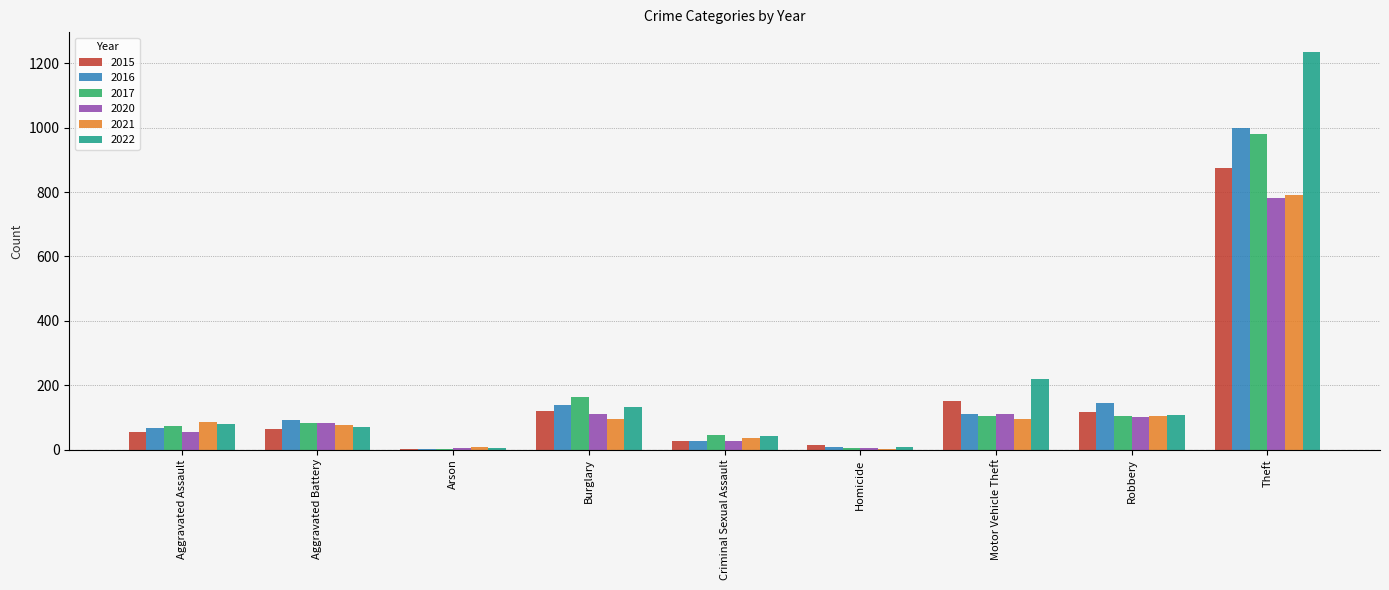

The 2022 series shows 78 at Aggravated Assault. True or false?

True